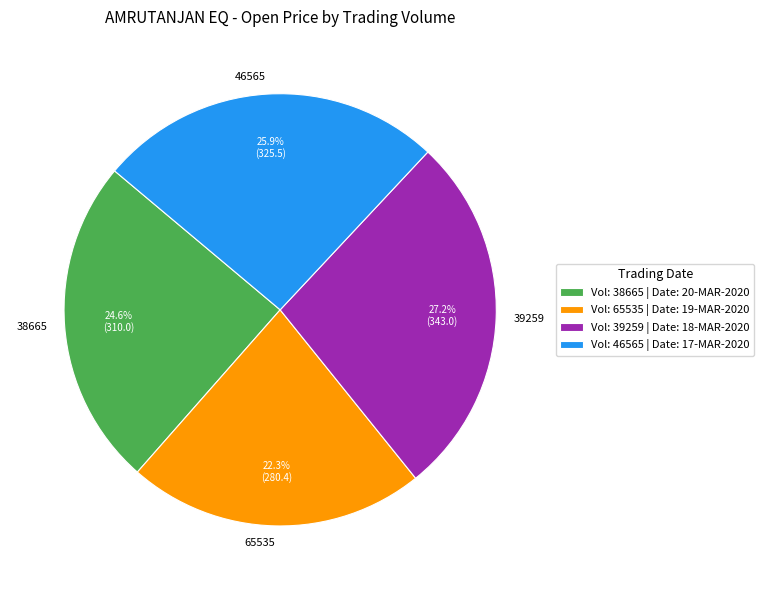

What portion of the pie excludes 38665?

75.4%